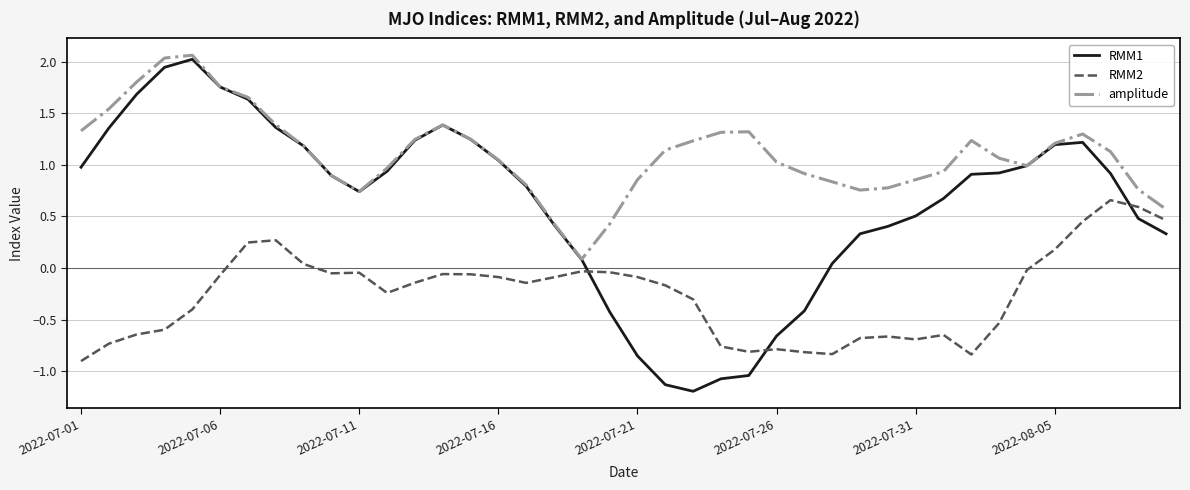

What are all the series names shown in the legend?

RMM1, RMM2, amplitude